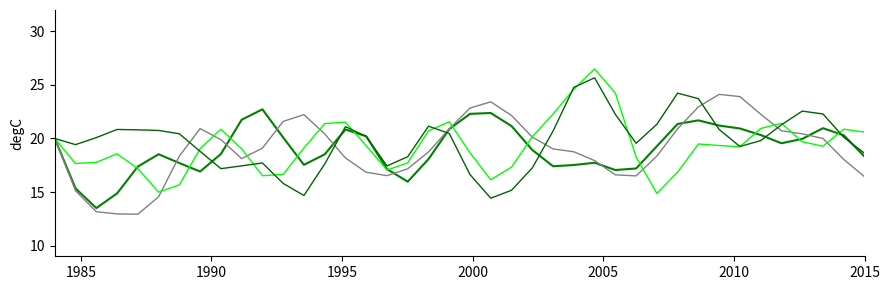

What is the greatest value displayed?

26.5